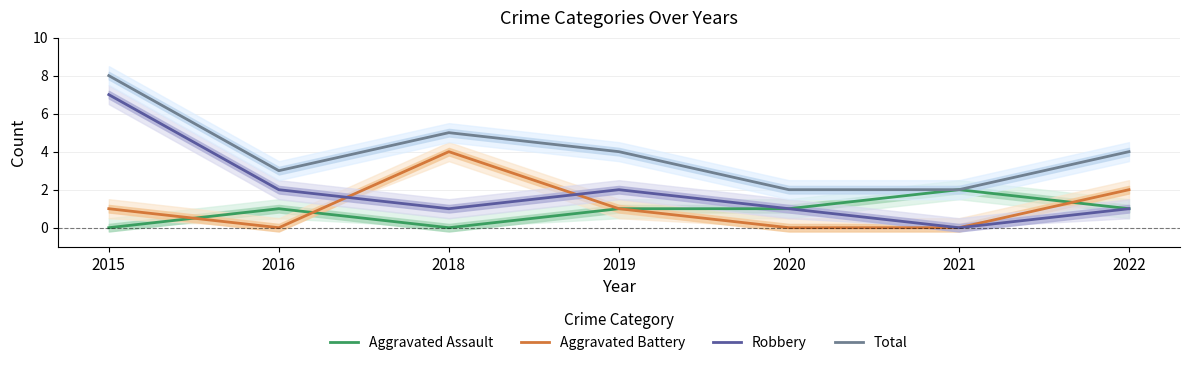

Which series has the widest spread of values?

Robbery